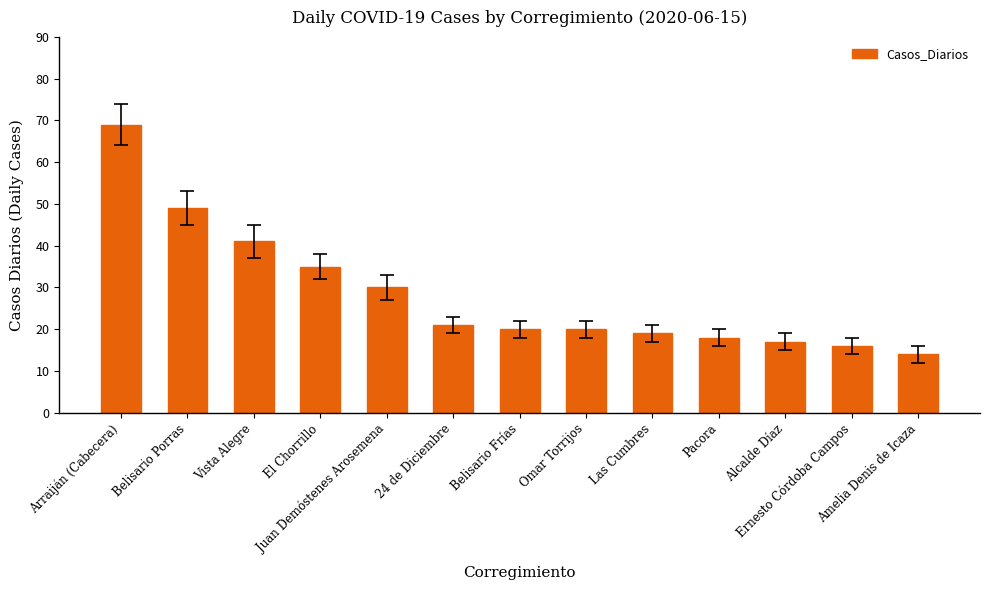

Reading left to right, list all the values displayed in this chart.

Arraiján (Cabecera)=69	Belisario Porras=49	Vista Alegre=41	El Chorrillo=35	Juan Demóstenes Arosemena=30	24 de Diciembre=21	Belisario Frías=20	Omar Torrijos=20	Las Cumbres=19	Pacora=18	Alcalde Díaz=17	Ernesto Córdoba Campos=16	Amelia Denis de Icaza=14